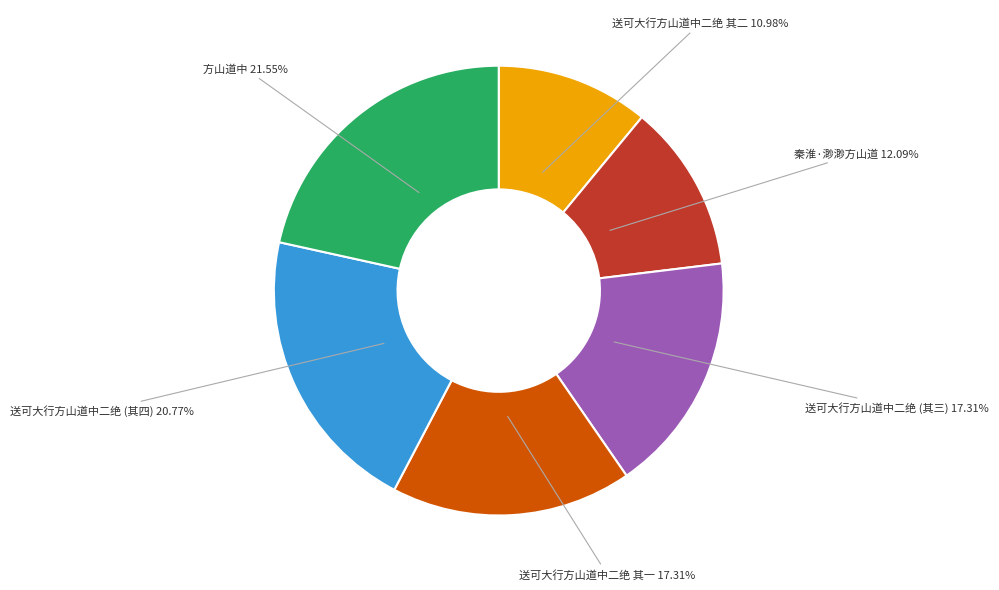

How many slices are in this pie chart?

6